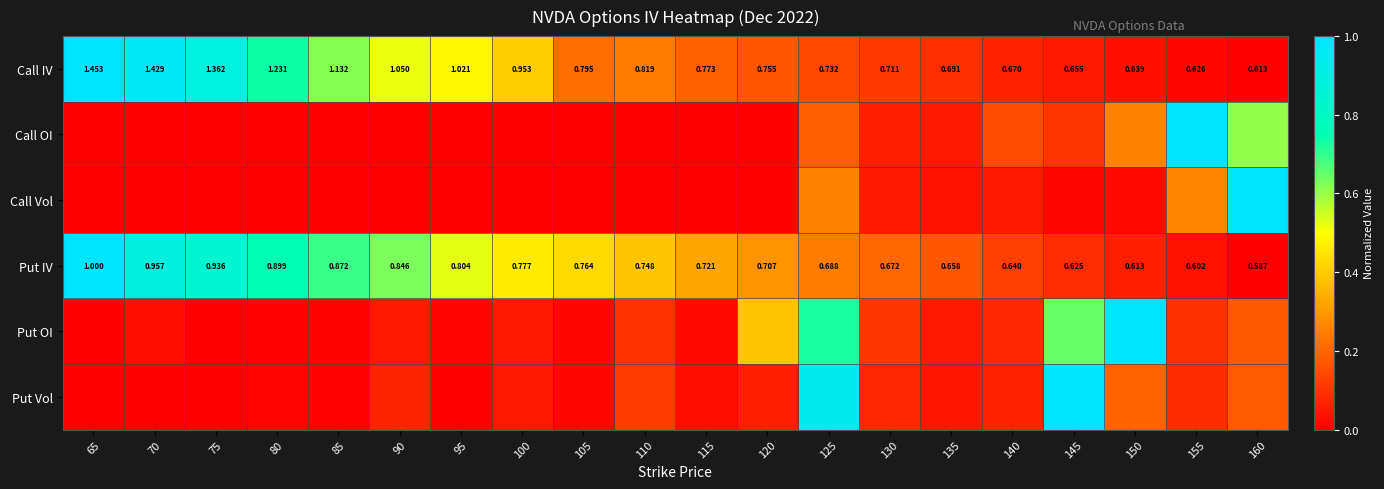

The Put Vol series shows 0.0 at 75. True or false?

False